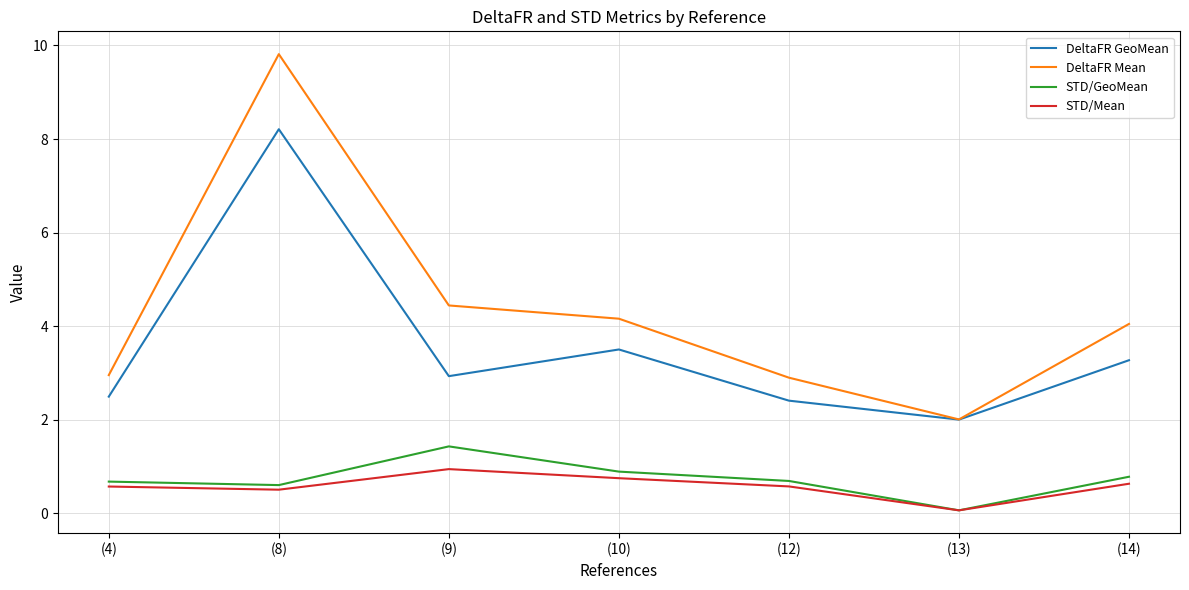

What is the difference between the second highest and minimum values in the DeltaFR GeoMean series?

1.5